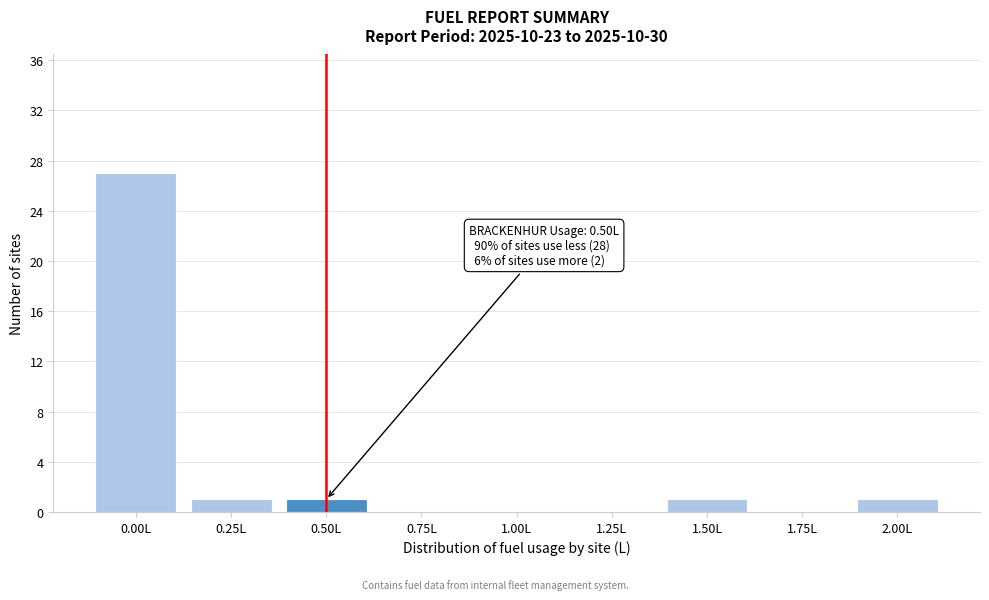

Reading right to left, what are all the values shown in this chart?

2.00L=1	1.75L=0	1.50L=1	1.25L=0	1.00L=0	0.75L=0	0.50L=1	0.25L=1	0.00L=27